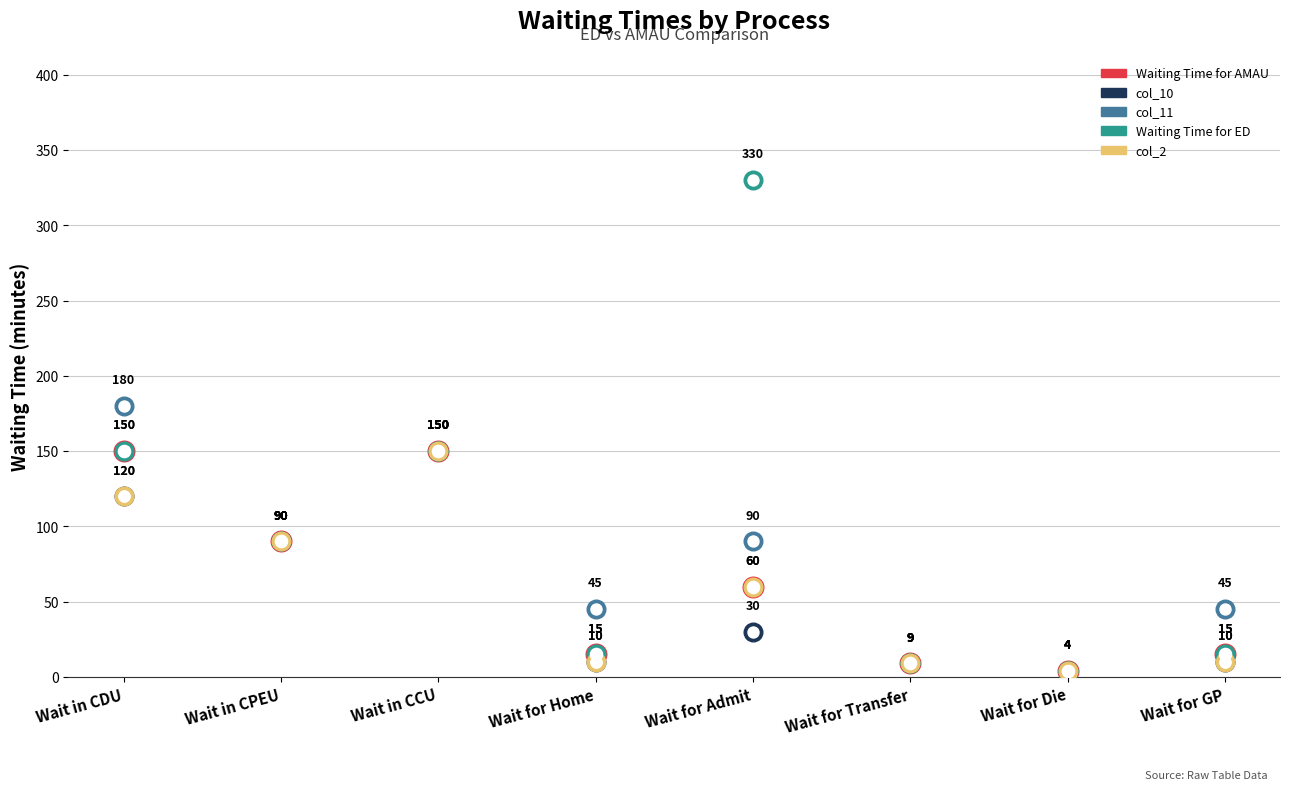

Which series contains the lowest Y value?

Waiting Time for AMAU